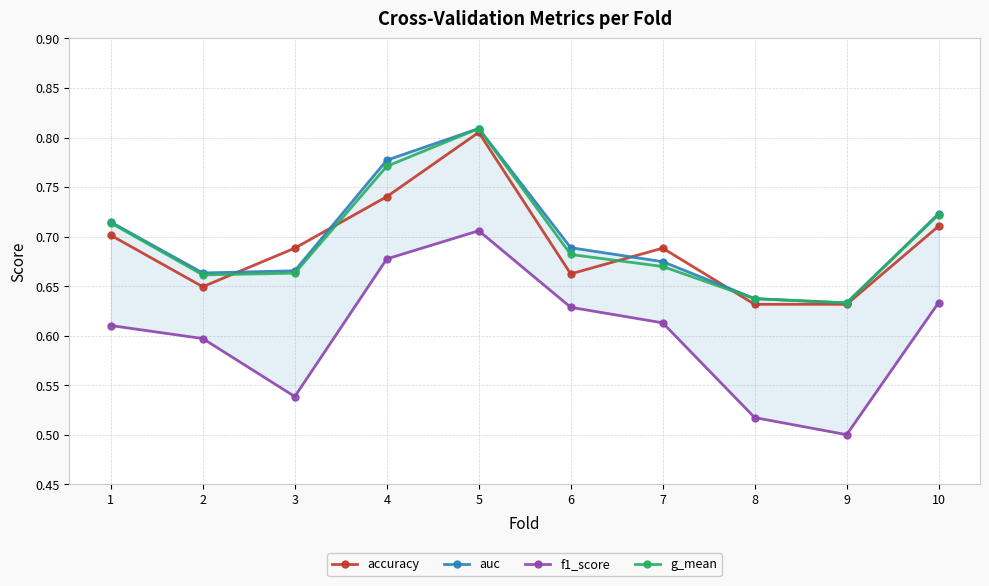

At which label is g_mean closest to 0?

9